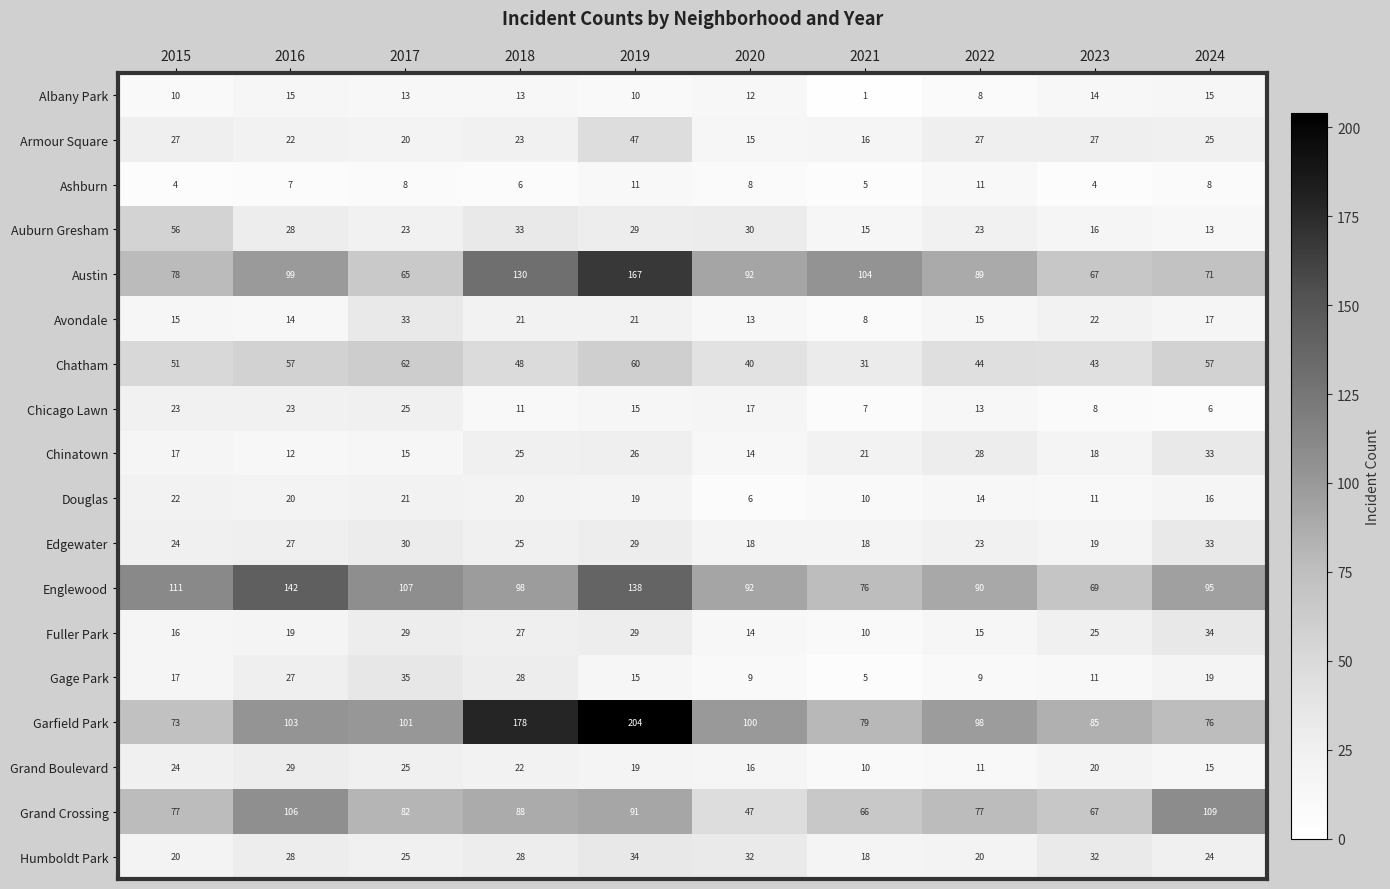

The Fuller Park series shows 16 at 2015. True or false?

True